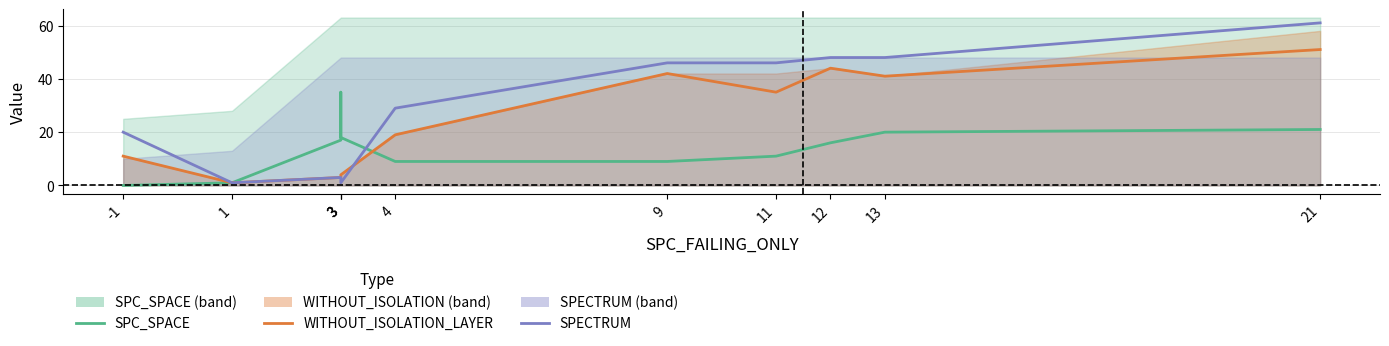

List the series in order of their peak value, lowest first.

SPC_SPACE, WITHOUT_ISOLATION_LAYER, SPECTRUM